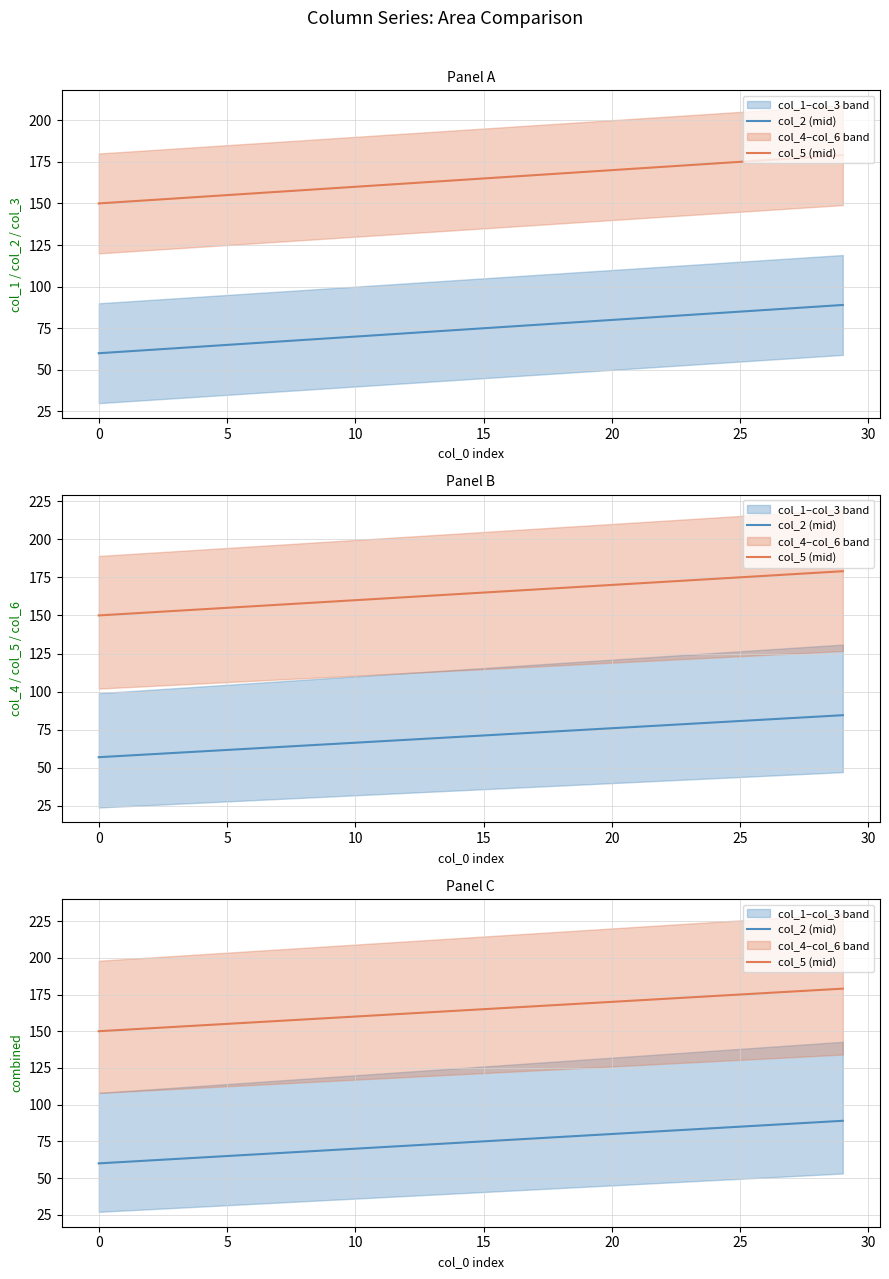

What is the label of the 28th point from the left?

27